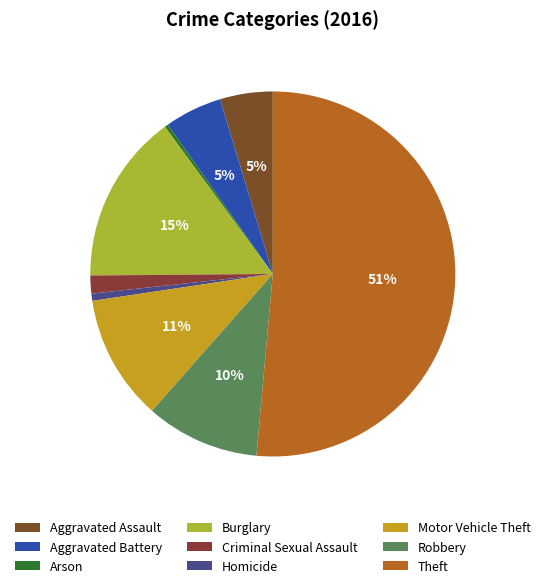

The Arson slice represents 8% of the pie. True or false?

False